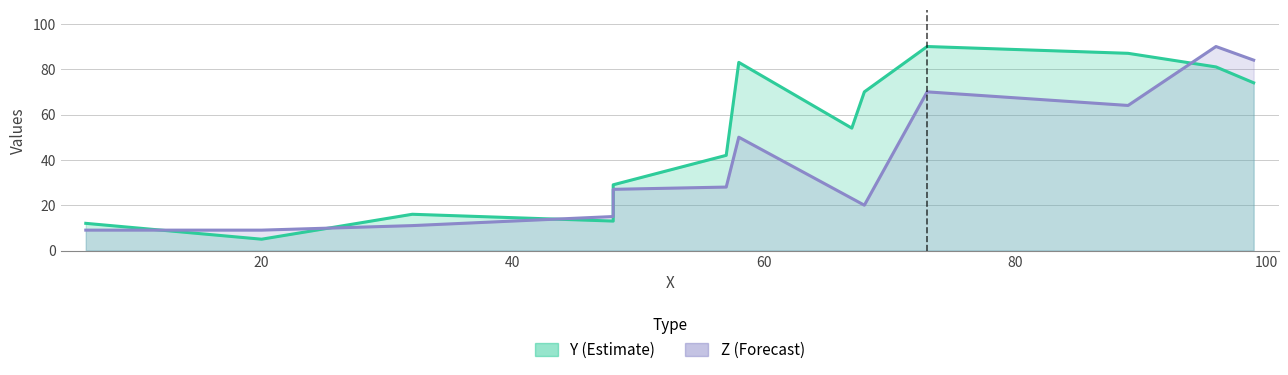

Where is the first local minimum for Y?

20